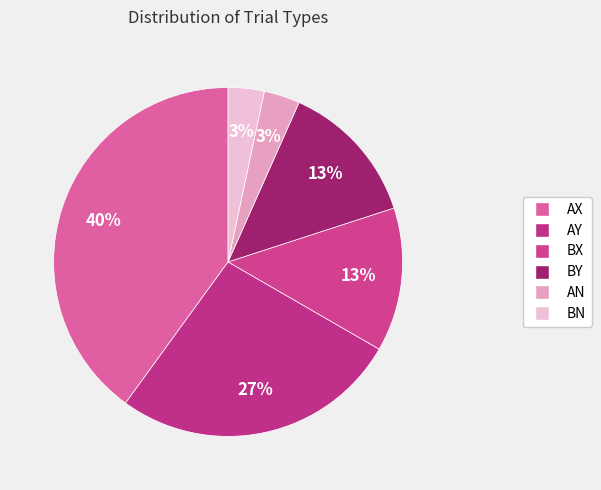

To the nearest percent, what is the average slice percentage?

17%